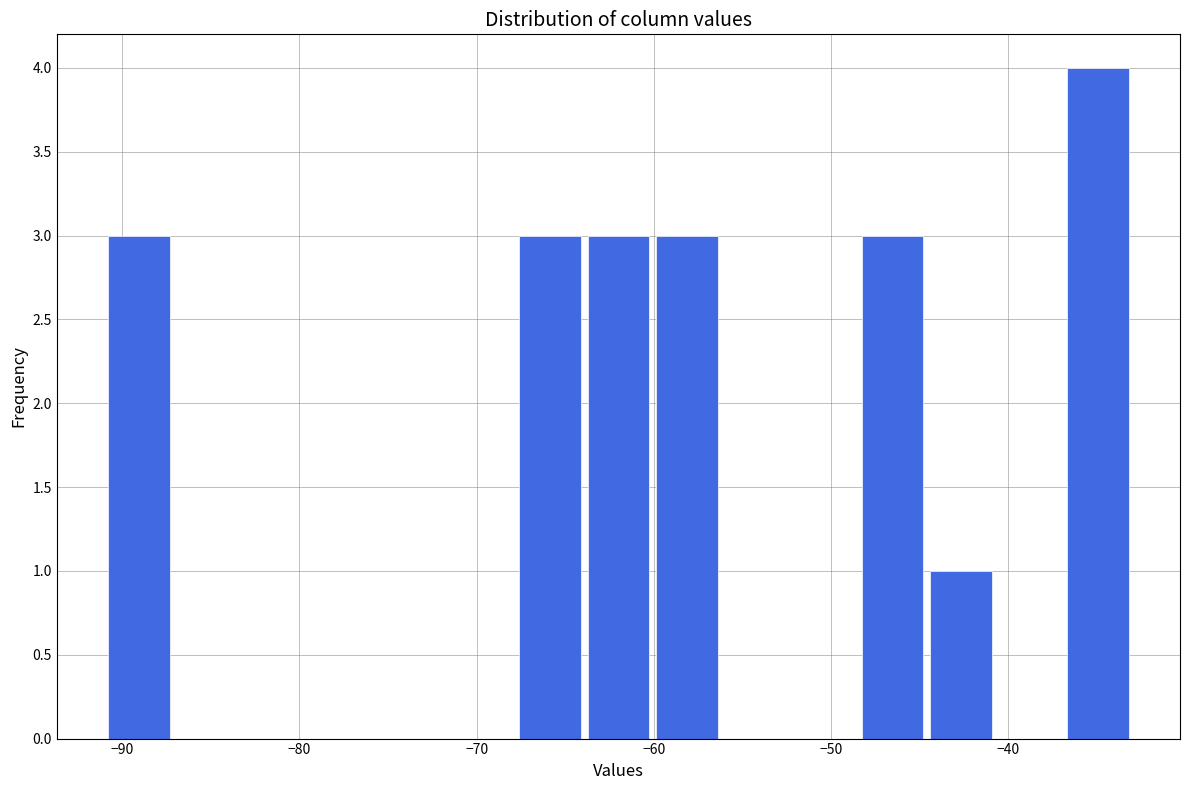

Around what value on the x-axis is the tallest bar? Give the approximate position of its centre, as read against the axis.

-35